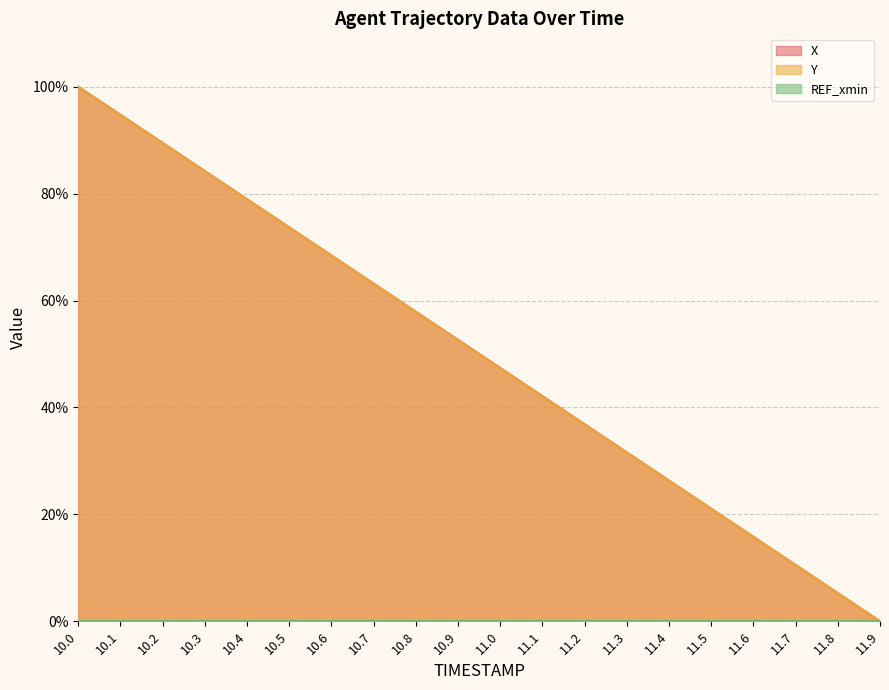

What is the spread (max minus min) of values at 10.7?

63.2